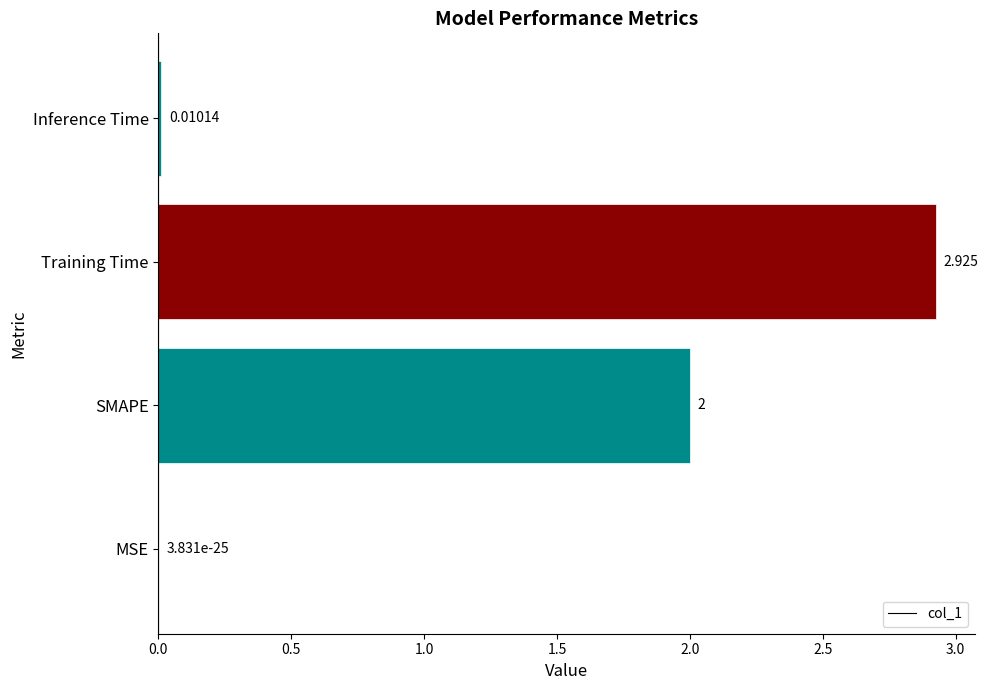

Where is the data nearest to the value 1?

Inference Time